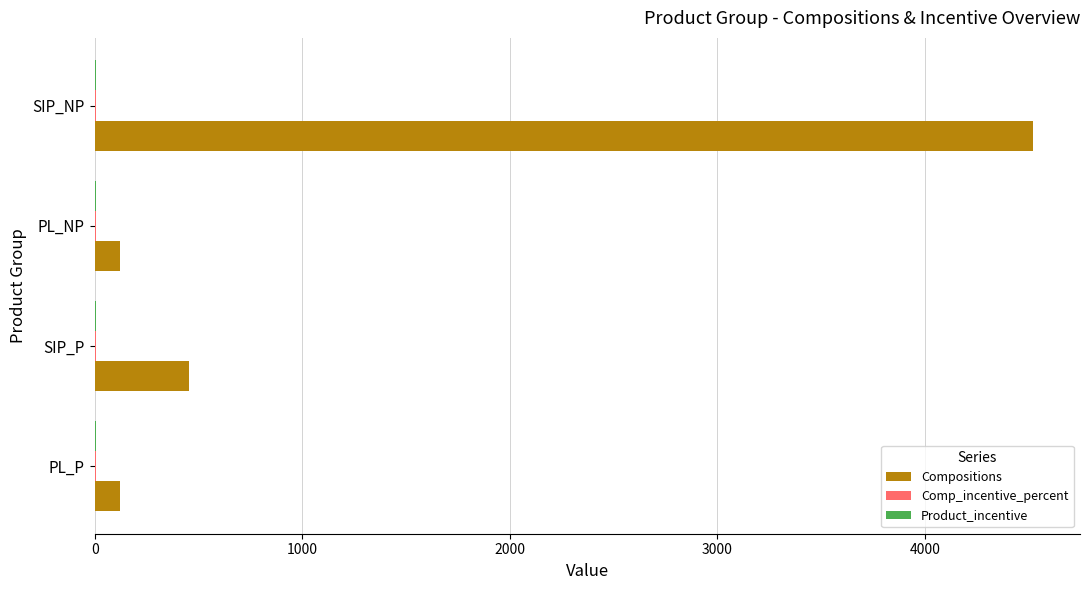

What is the sum of all Compositions values?

5224